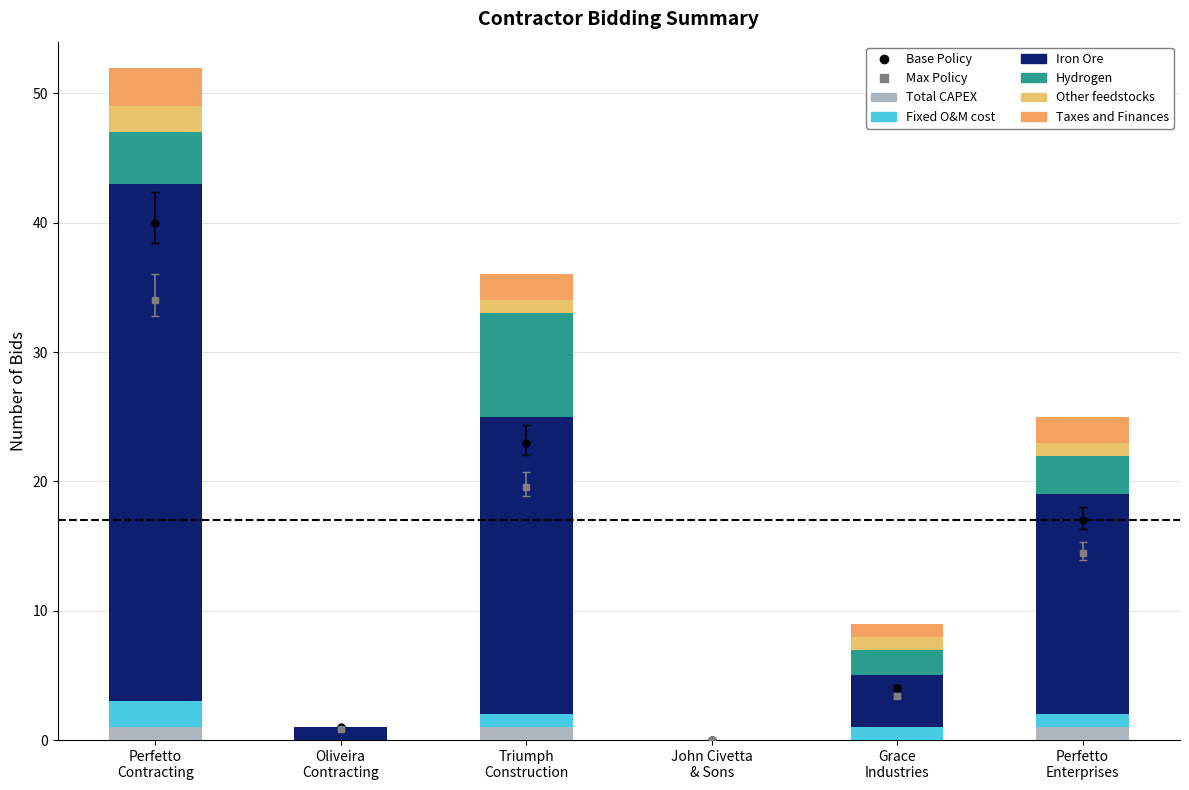

Is it true that Taxes and Finances equals 3 at Triumph
Construction?

False